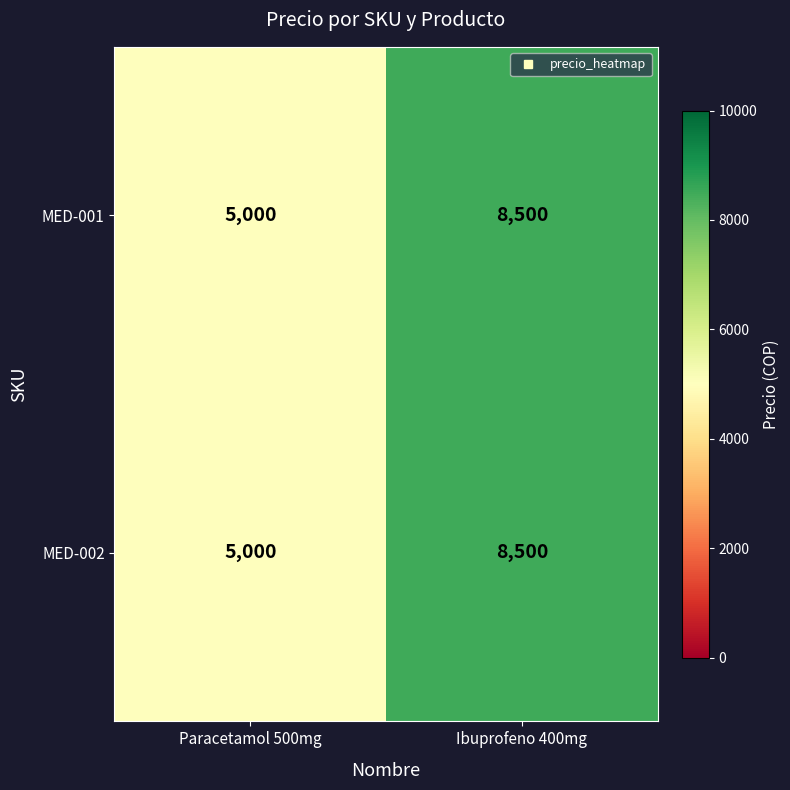

True or false: MED-001 has a value of 8500 at Ibuprofeno 400mg.

True